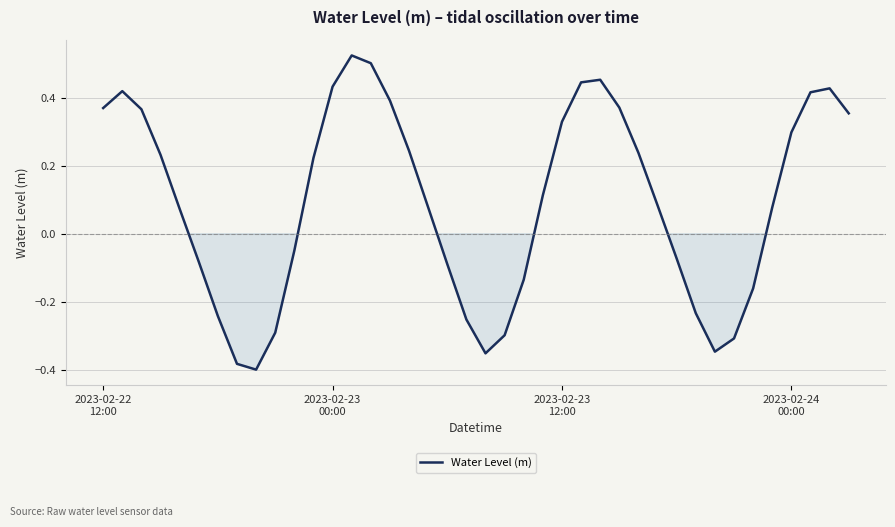

True or false: there are more than 1 points higher than both neighbors.

True